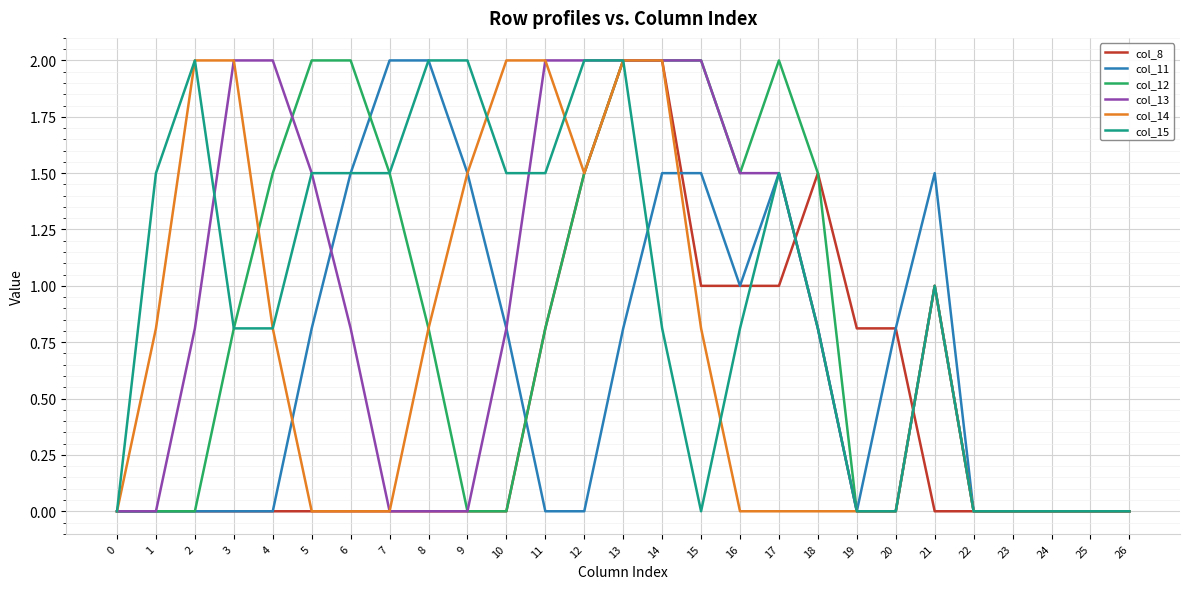

The value of col_13 at 5 is 1.5. True or false?

True